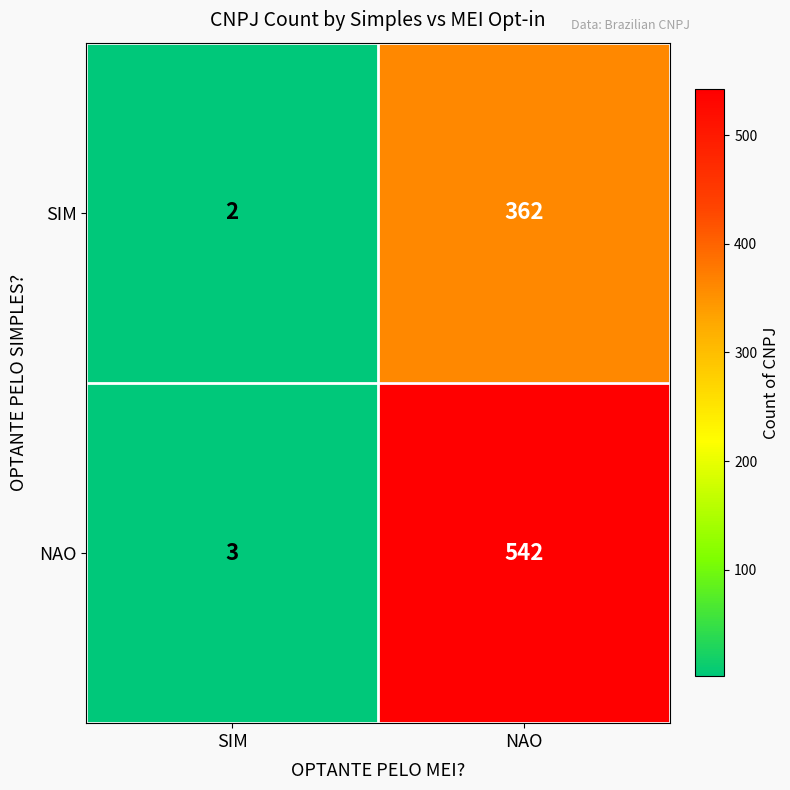

What is the difference between the SIM values at SIM and NAO?

360